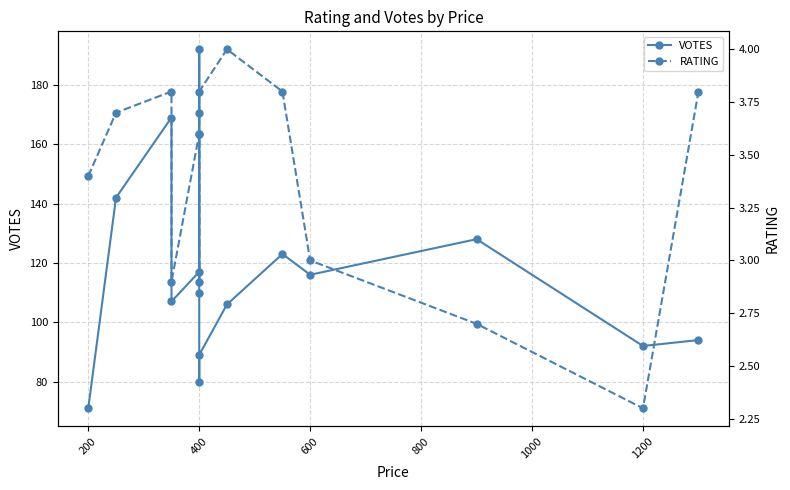

True or false: VOTES and RATING intersect in this chart.

False